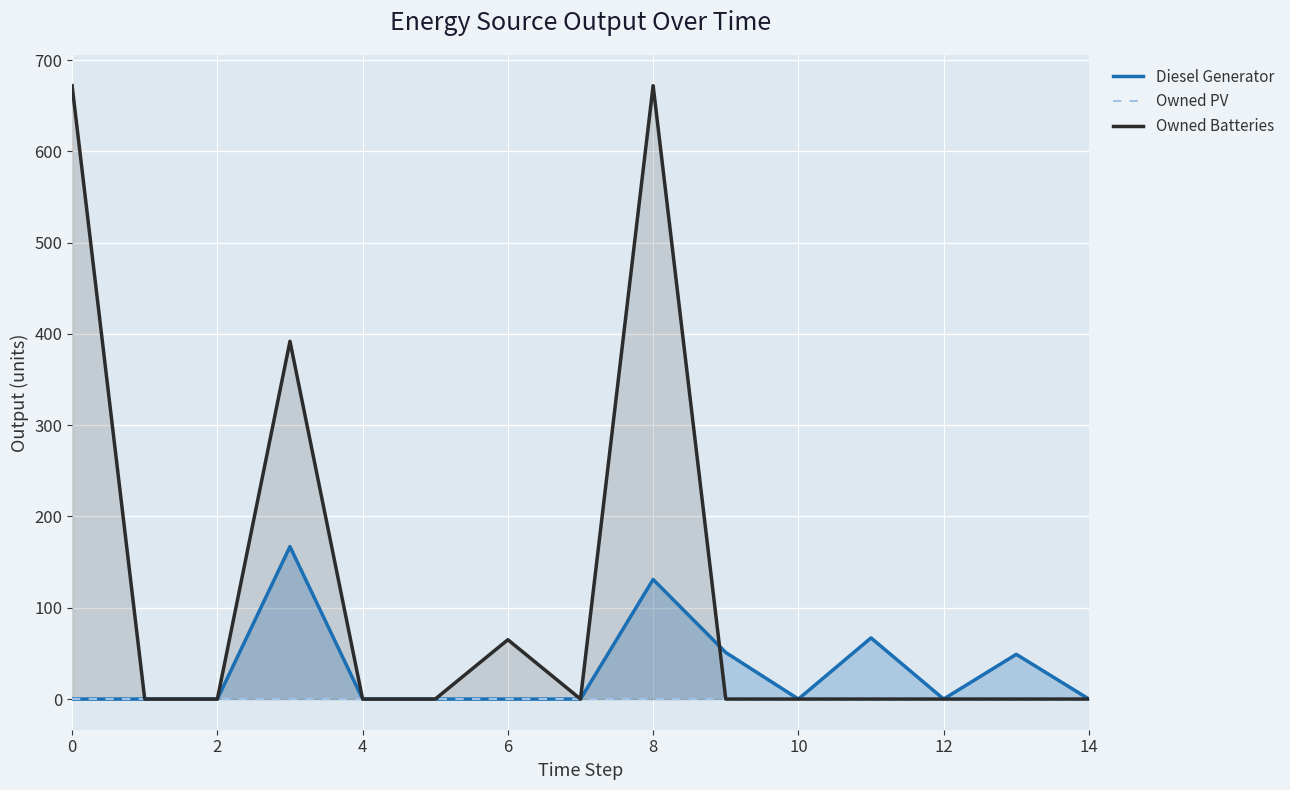

The value of Owned Batteries at 10 is 0. True or false?

True